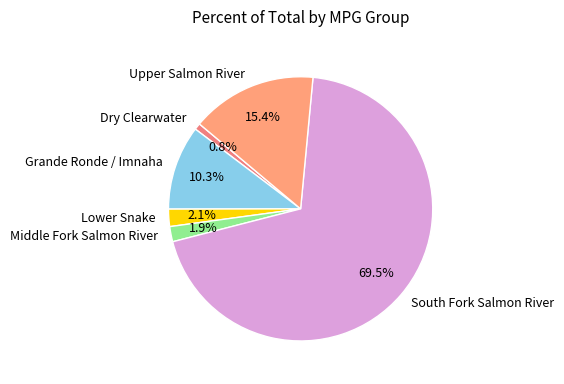

The Middle Fork Salmon River slice represents 2% of the pie. True or false?

True